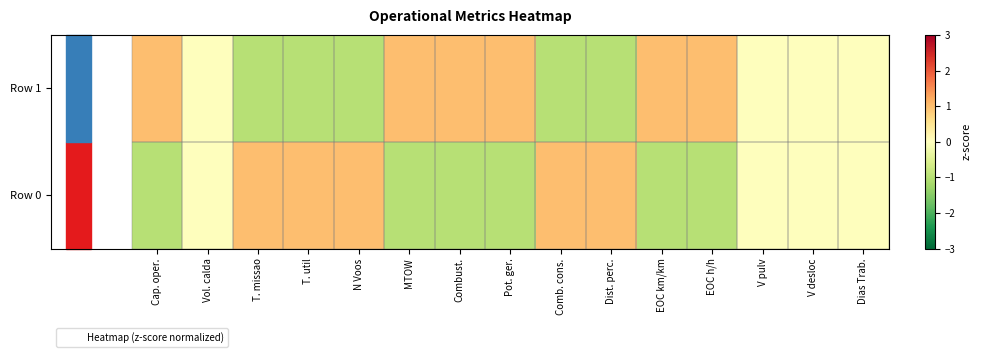

Which series changed the most between Dist. perc. and V pulv?

Row 1